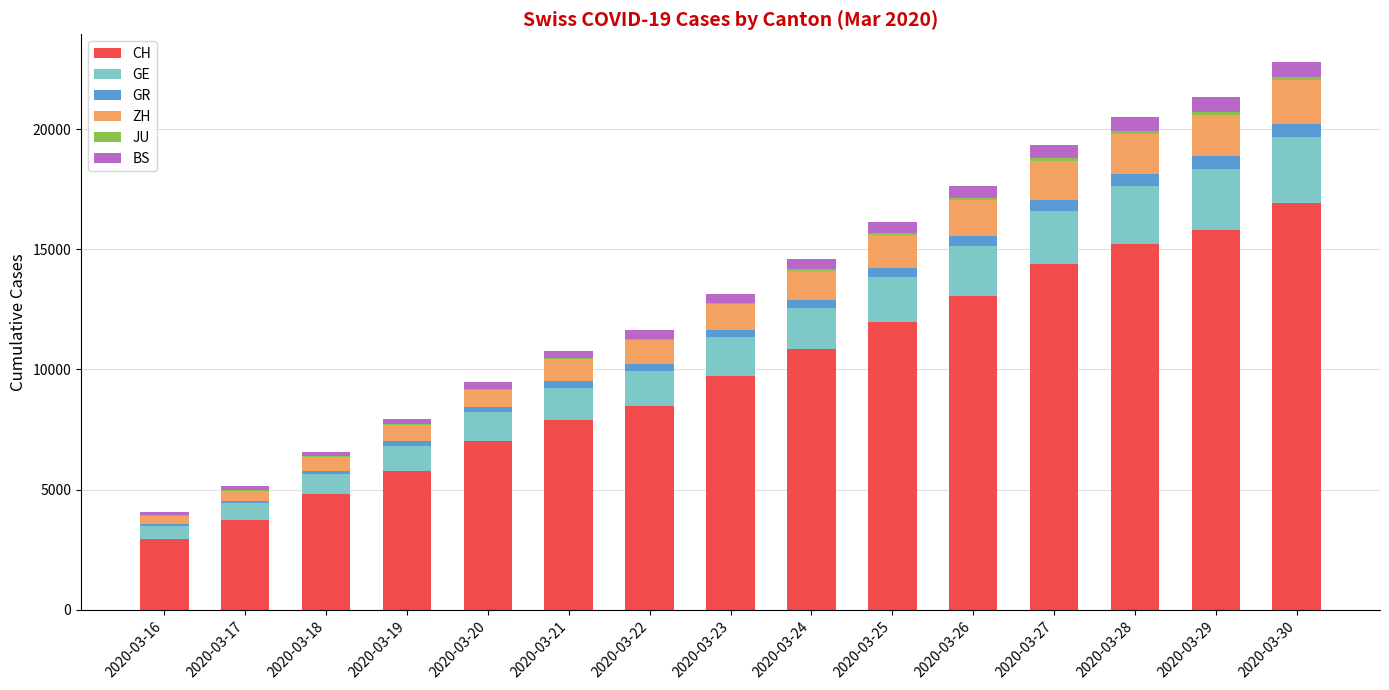

Does the chart contain stacked bars?

Yes